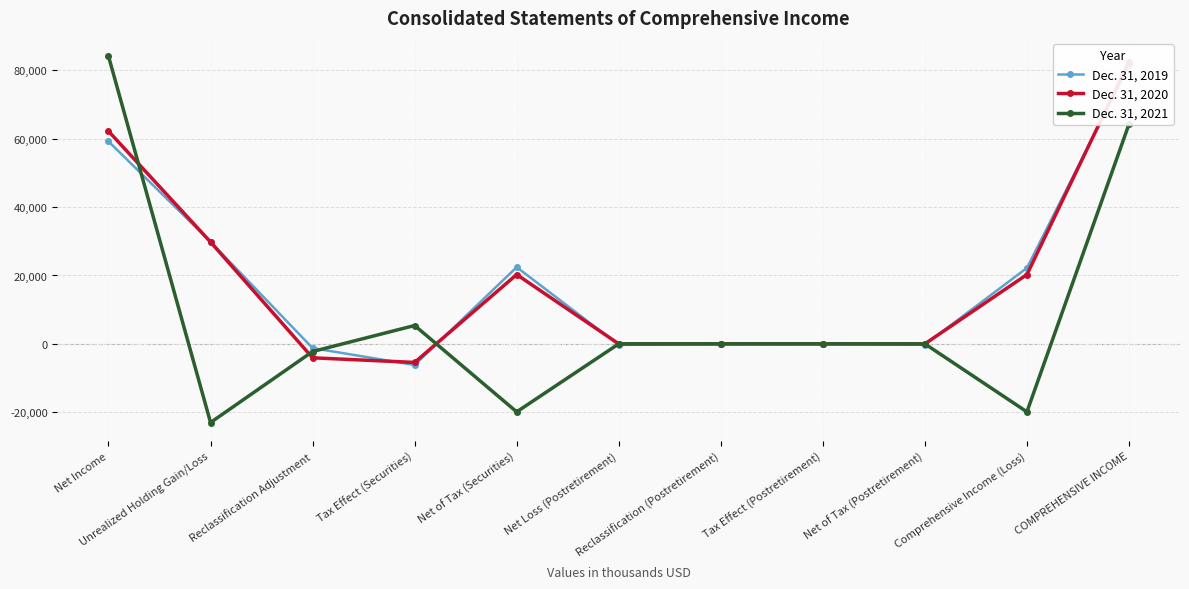

Reading left to right, extract all data points from this chart.

Dec. 31, 2019: Net Income=59222	Unrealized Holding Gain/Loss=29866	Reclassification Adjustment=-1248	Tax Effect (Securities)=-6186	Net of Tax (Securities)=22432	Net Loss (Postretirement)=-310	Reclassification (Postretirement)=37	Tax Effect (Postretirement)=44	Net of Tax (Postretirement)=-229	Comprehensive Income (Loss)=22203	COMPREHENSIVE INCOME=81425
Dec. 31, 2020: Net Income=62210	Unrealized Holding Gain/Loss=29783	Reclassification Adjustment=-4081	Tax Effect (Securities)=-5432	Net of Tax (Securities)=20270	Net Loss (Postretirement)=0	Reclassification (Postretirement)=0	Tax Effect (Postretirement)=0	Net of Tax (Postretirement)=0	Comprehensive Income (Loss)=20270	COMPREHENSIVE INCOME=82480
Dec. 31, 2021: Net Income=84137	Unrealized Holding Gain/Loss=-23011	Reclassification Adjustment=-2247	Tax Effect (Securities)=5367	Net of Tax (Securities)=-19891	Net Loss (Postretirement)=0	Reclassification (Postretirement)=0	Tax Effect (Postretirement)=0	Net of Tax (Postretirement)=0	Comprehensive Income (Loss)=-19891	COMPREHENSIVE INCOME=64246